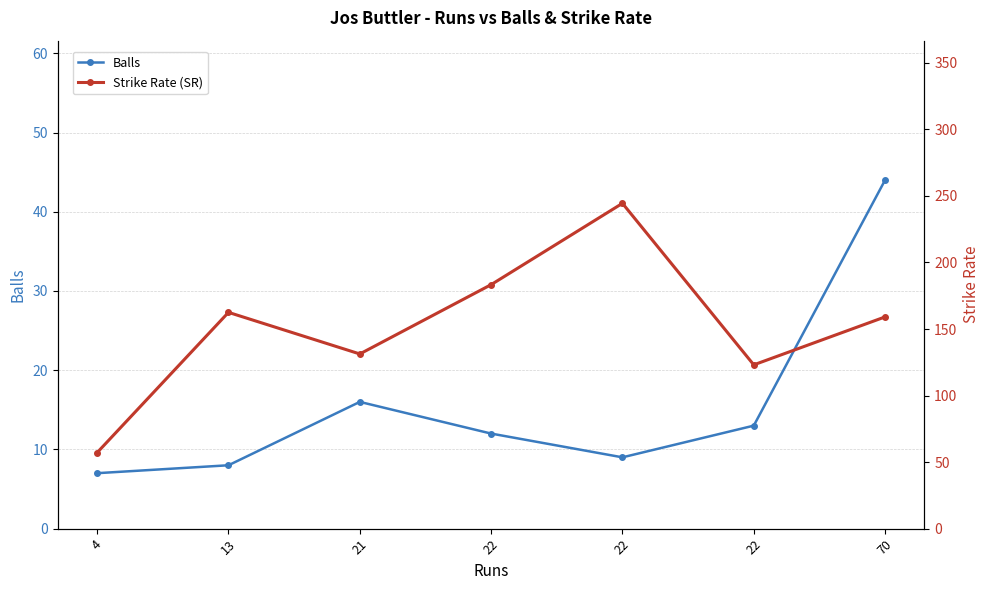

Rank the series by their maximum value, from lowest to highest.

balls, sr